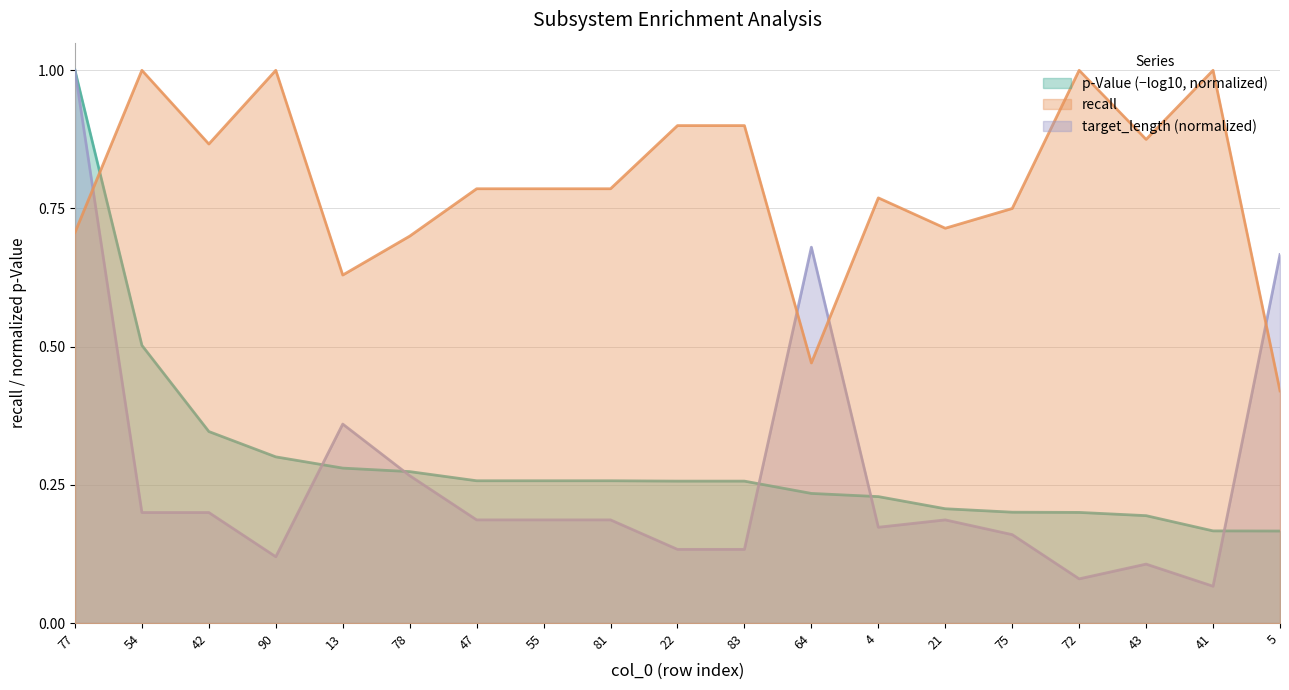

At which label is recall closest to 0?

5